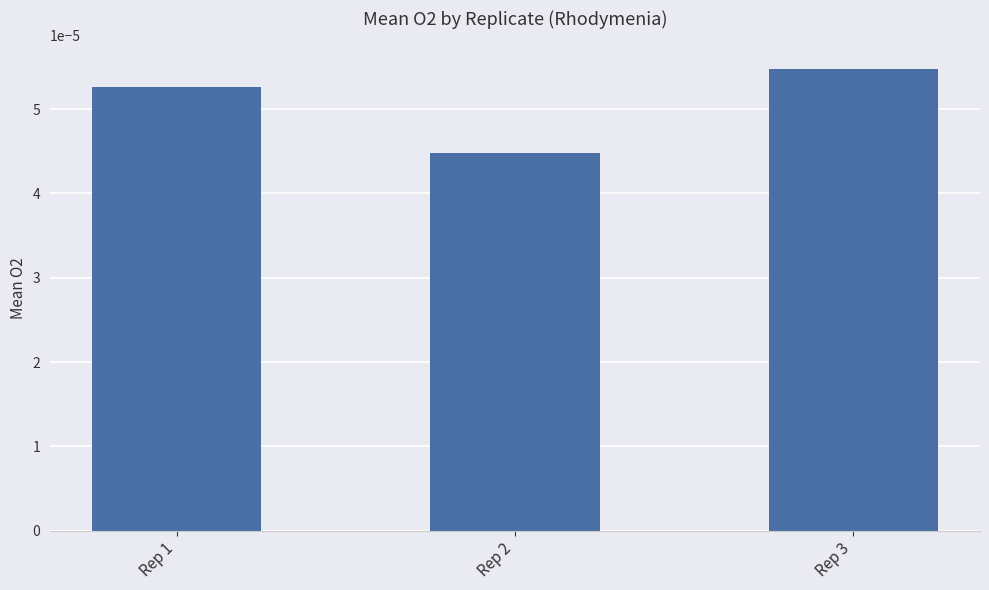

List the labels in order of value, smallest first.

Rep 2, Rep 1, Rep 3